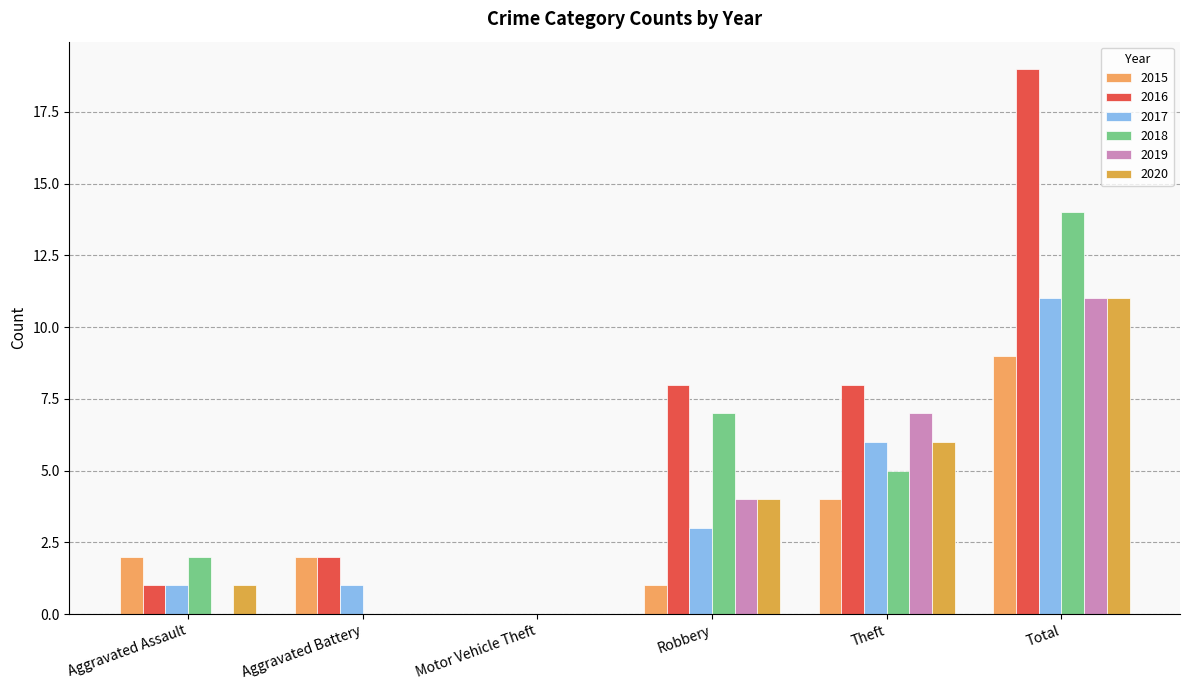

At which label is 2020 closest to 5?

Robbery